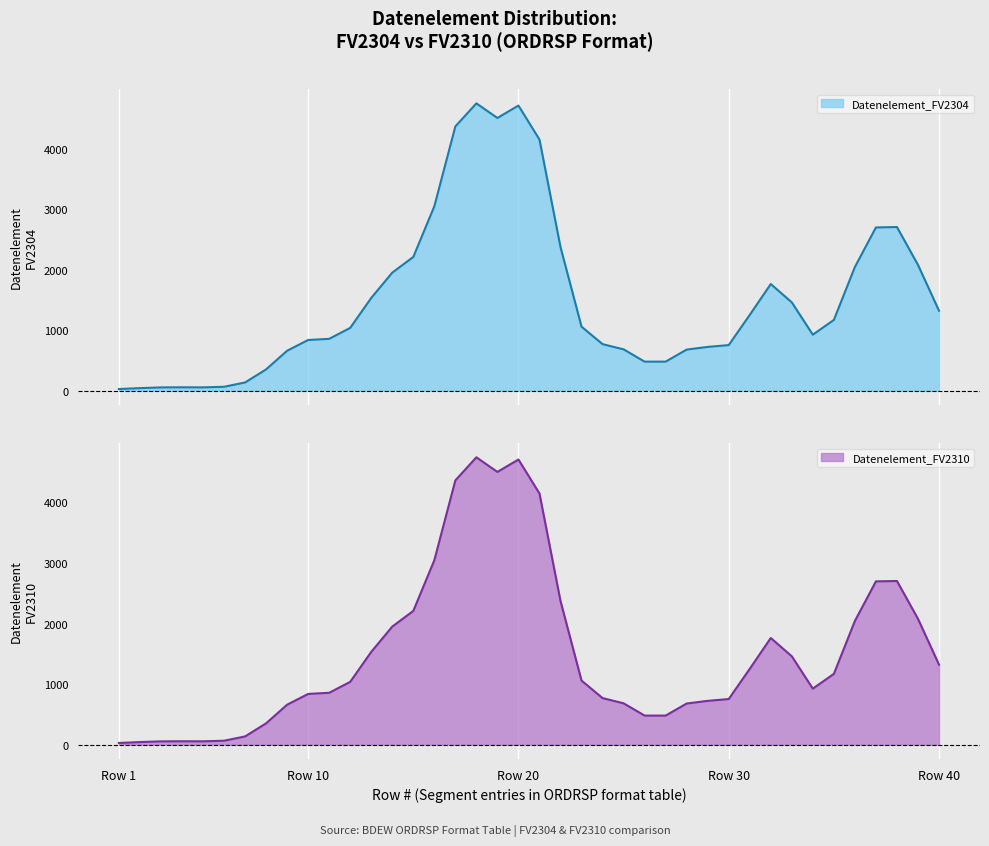

True or false: Datenelement_FV2304 has more than 1 points higher than both neighbors.

True